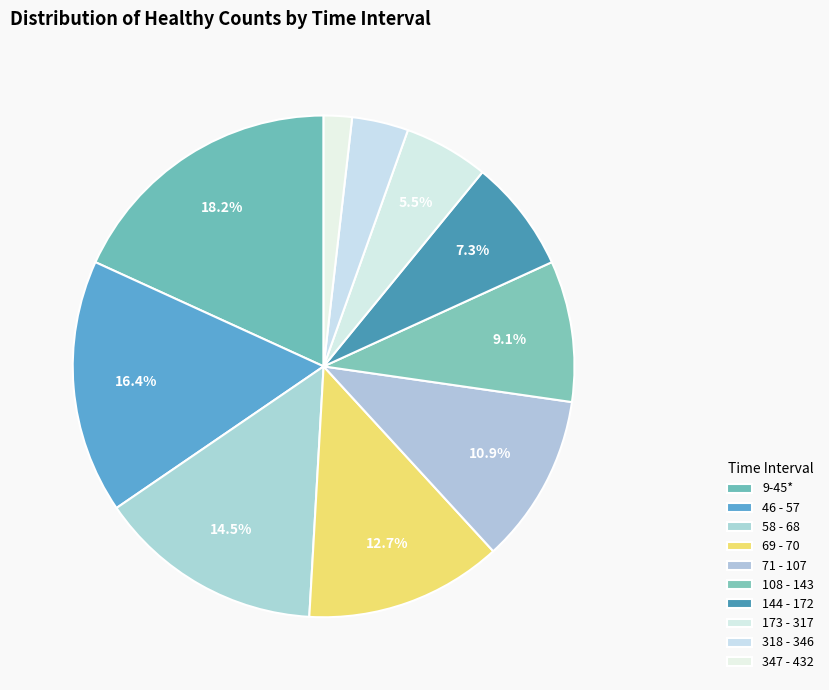

Count the number of slices in the pie.

10